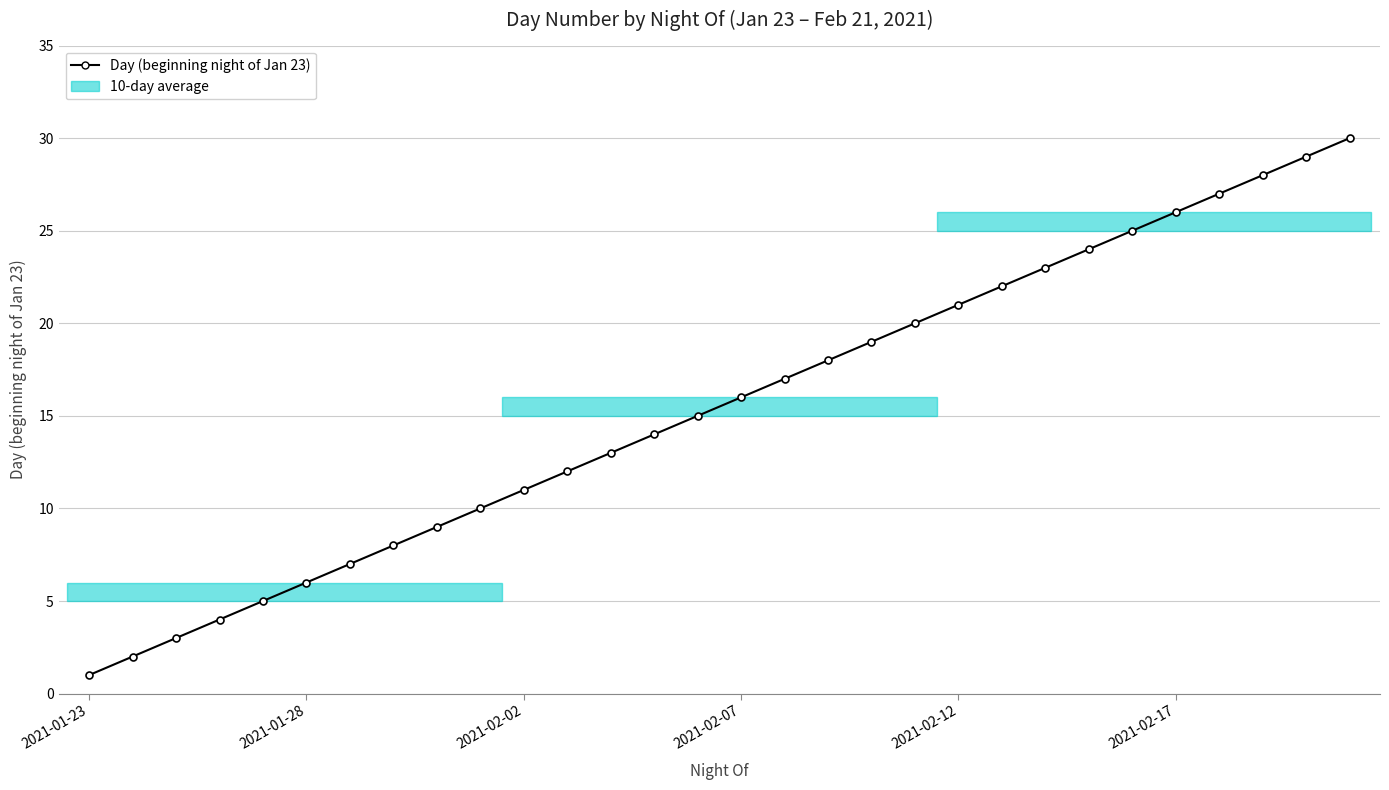

What is the difference between the maximum and minimum values?

29